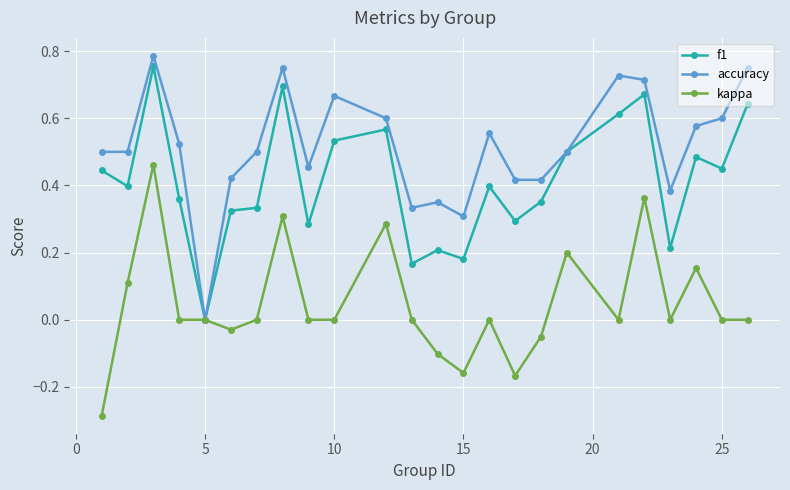

Which series has the largest range (max minus min)?

accuracy